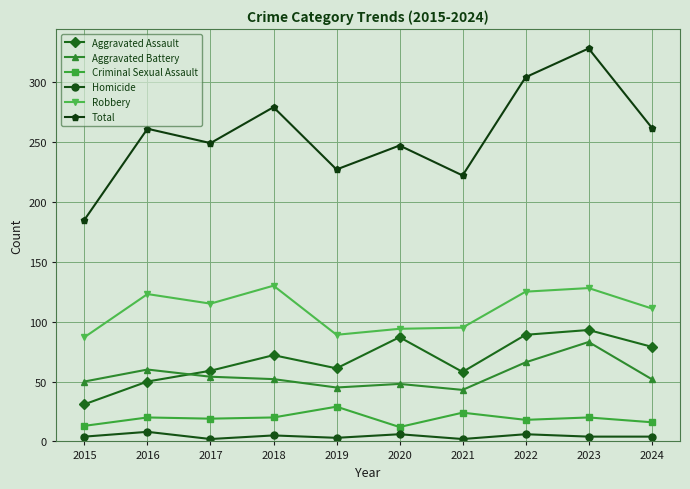

True or false: Homicide has a value of 4 at 2024.

True